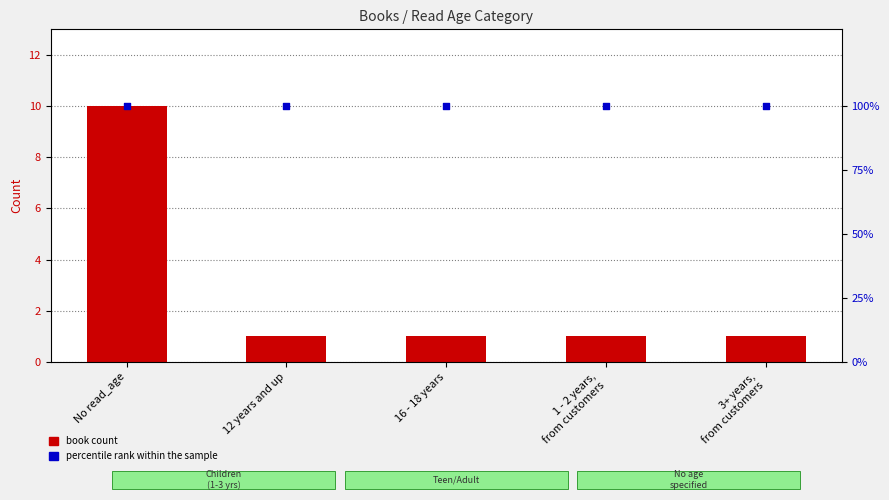

Which series has the widest spread of Y values?

book count